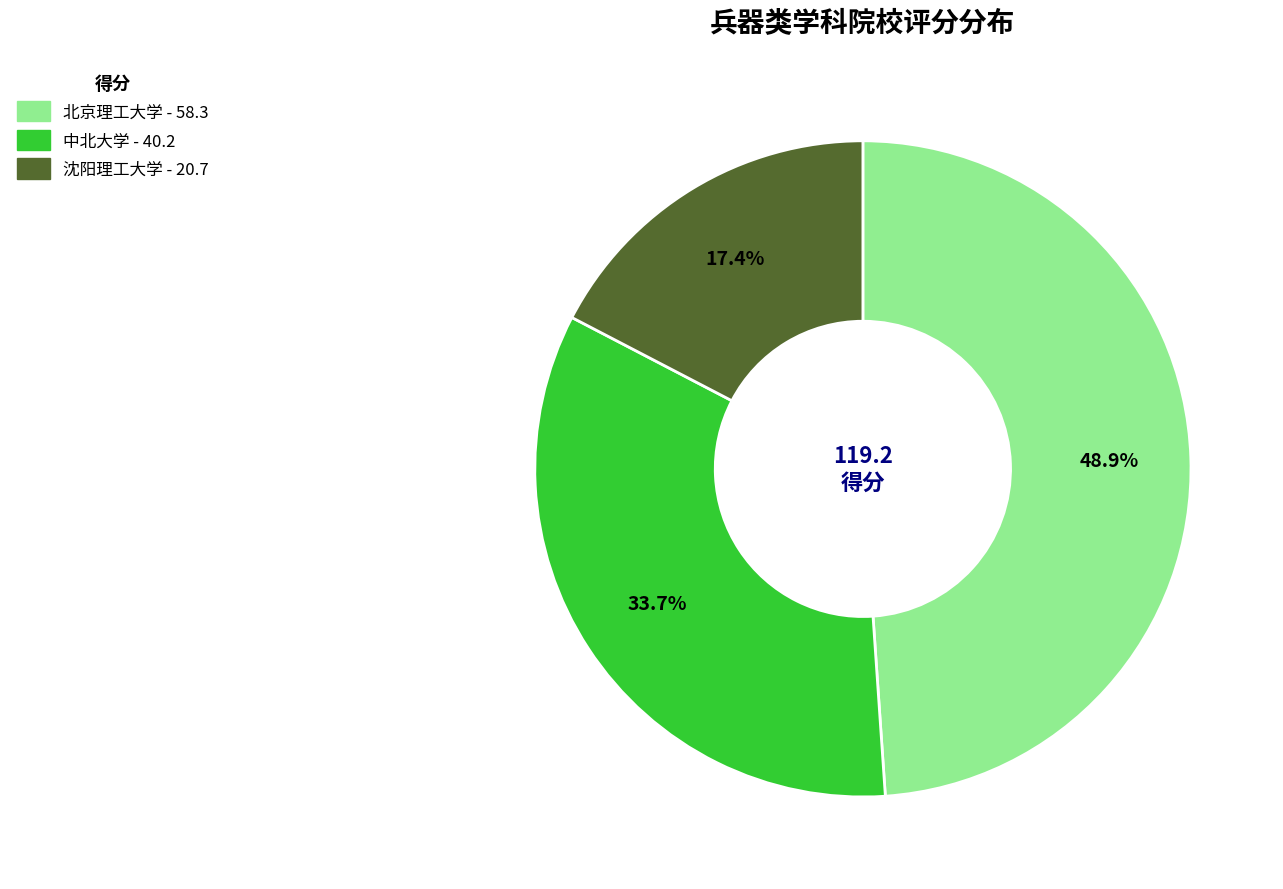

True or false: 沈阳理工大学 accounts for 32% of the total.

False